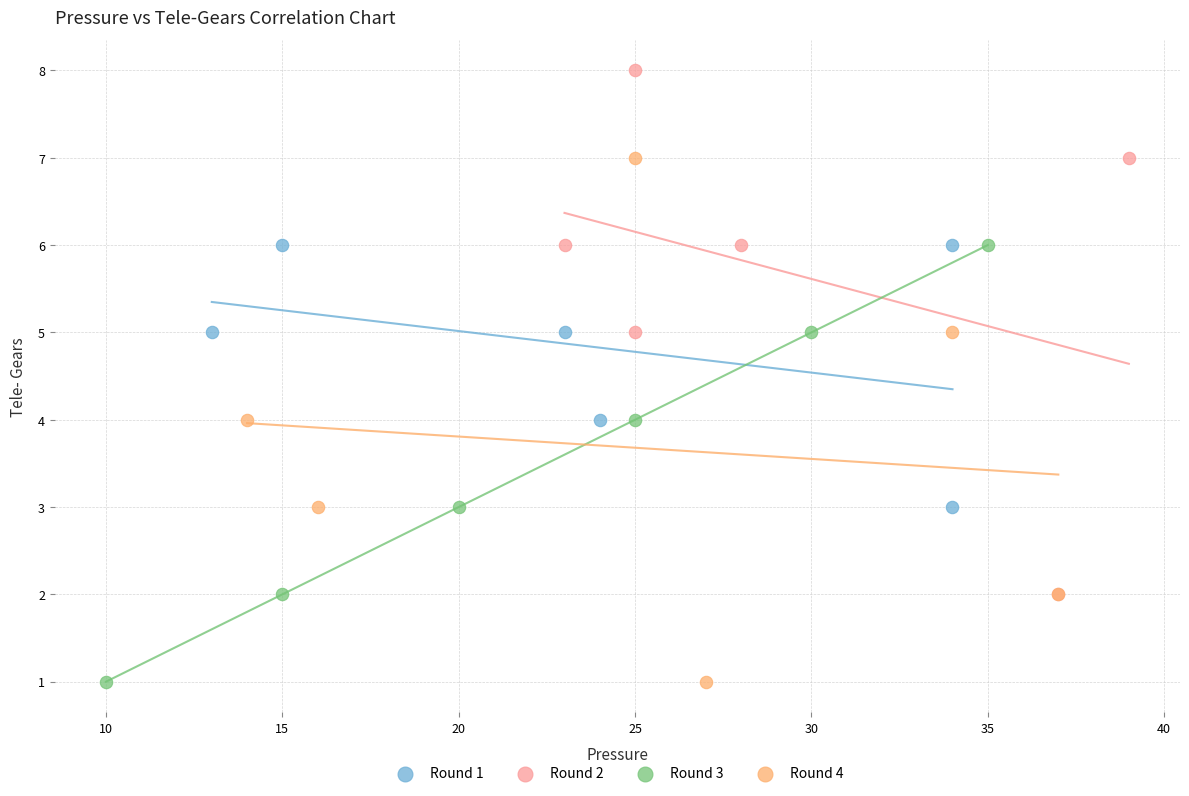

Which series contains the highest Y value?

Round 2